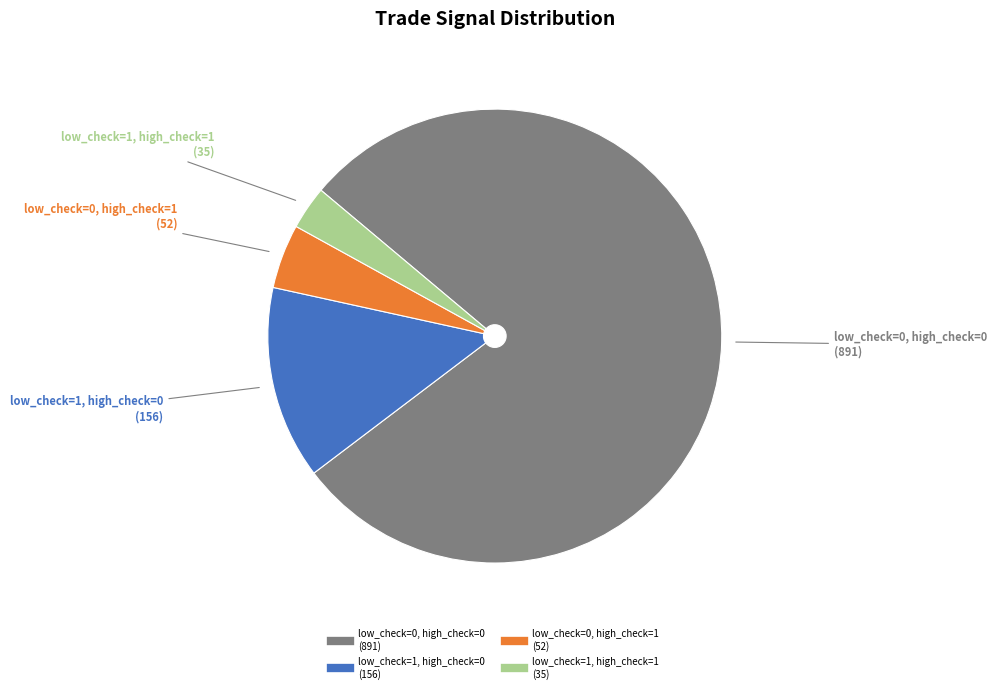

Combined, do low_check=0, high_check=0 and low_check=1, high_check=0 account for over 50%?

Yes